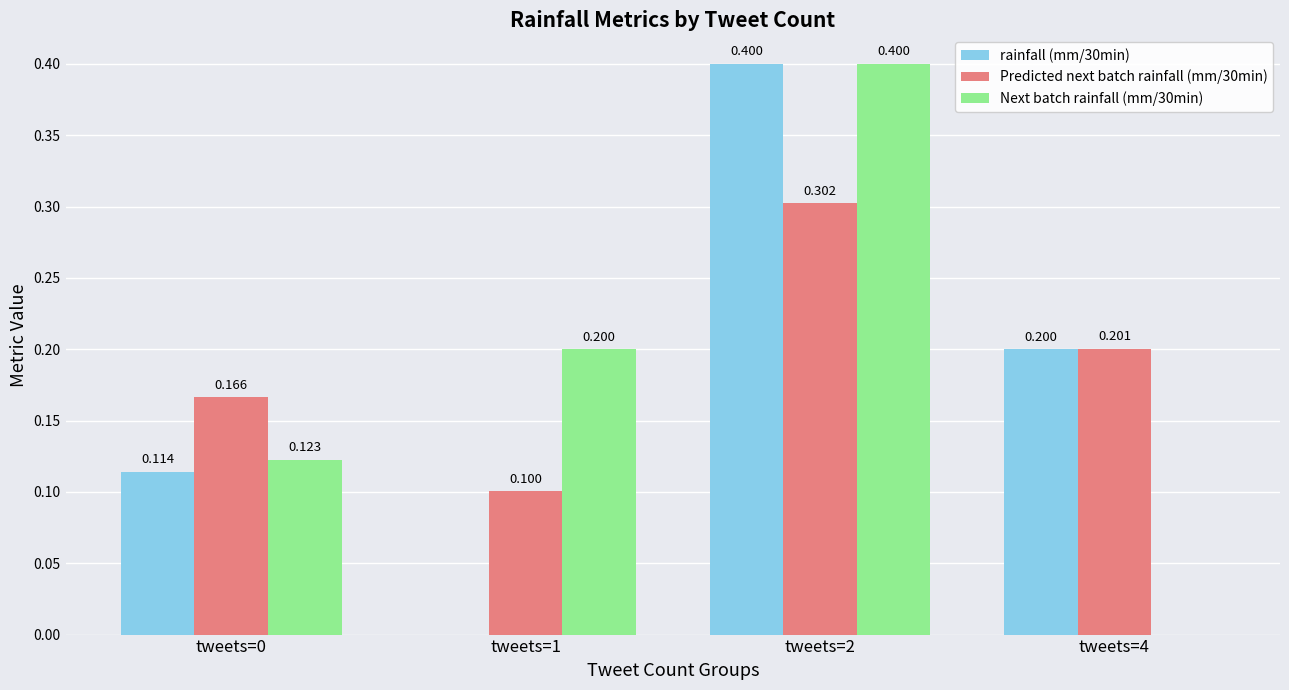

Reading left to right, list all the values displayed in this chart.

rainfall (mm/30min): tweets=0=0.1	tweets=1=0.0	tweets=2=0.4	tweets=4=0.2
Predicted next batch rainfall (mm/30min): tweets=0=0.2	tweets=1=0.1	tweets=2=0.3	tweets=4=0.2
Next batch rainfall (mm/30min): tweets=0=0.1	tweets=1=0.2	tweets=2=0.4	tweets=4=0.0